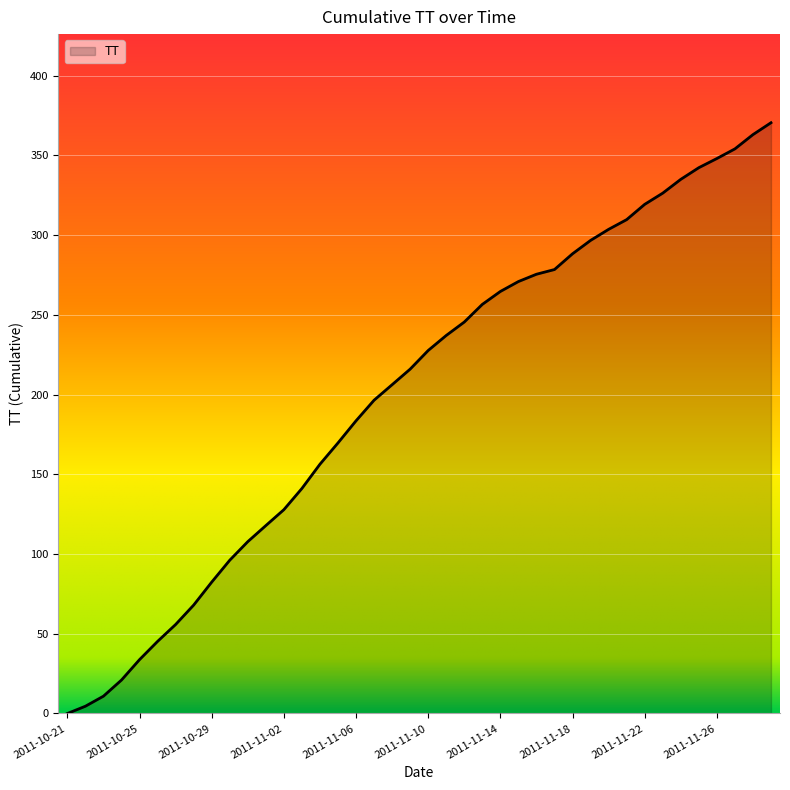

What is the difference between the maximum and minimum values?

370.5